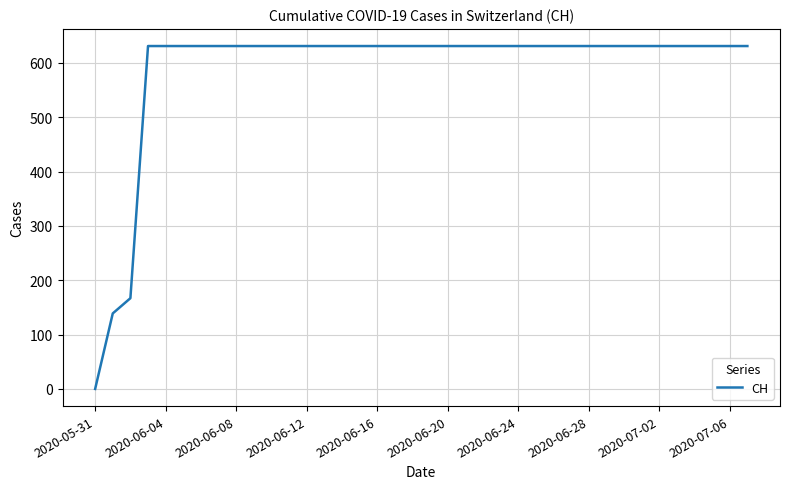

What is the maximum value shown in the chart?

631